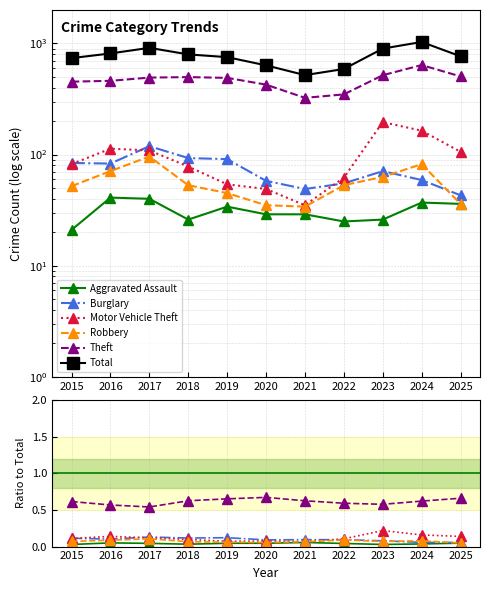

Which series has the widest spread of values?

Total